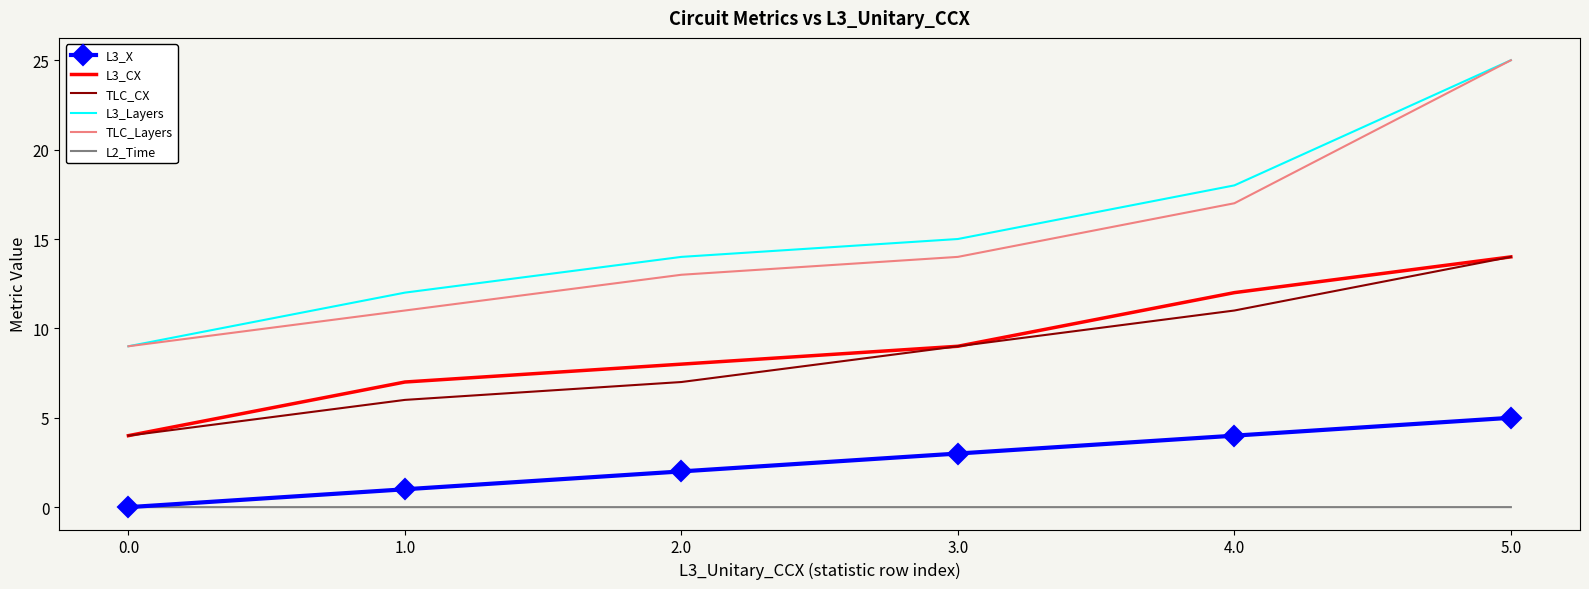

At which category is the sum across all series the highest?

5.0